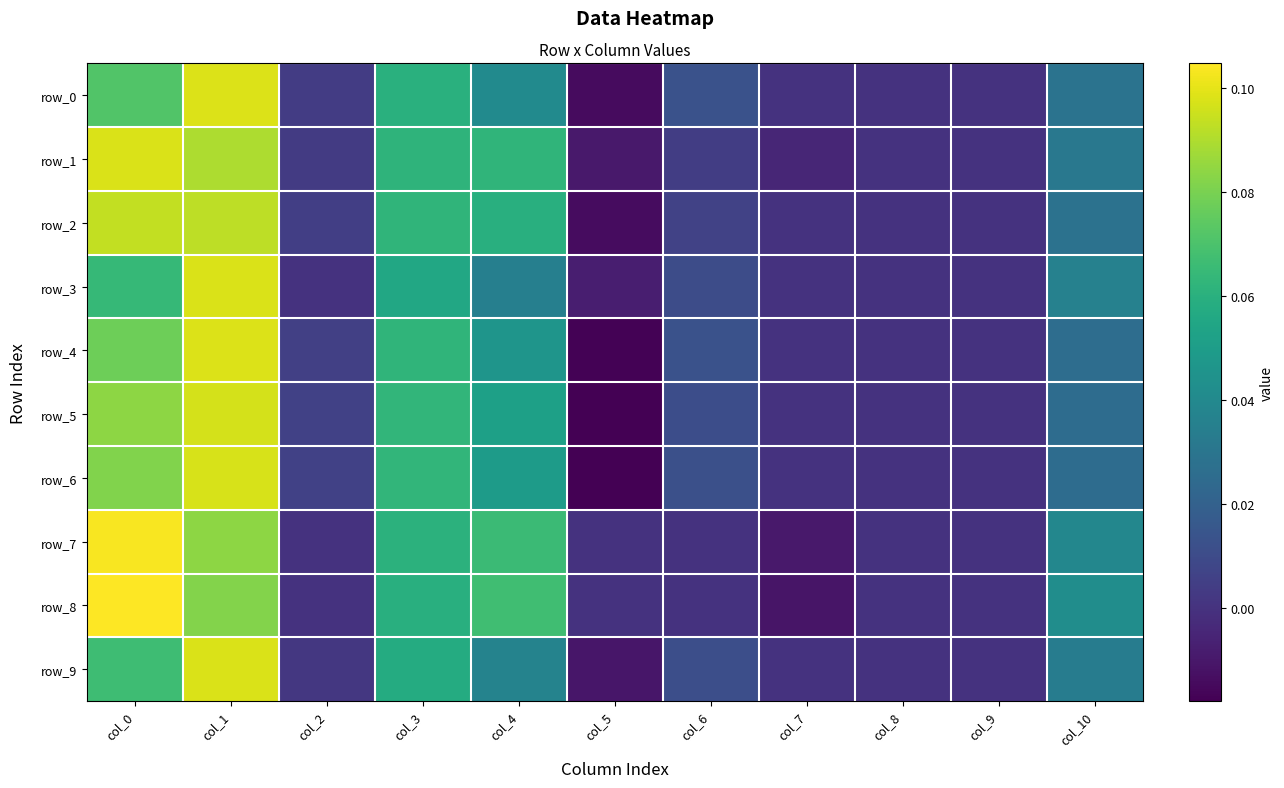

How many data points in row_9 are less than 0?

1